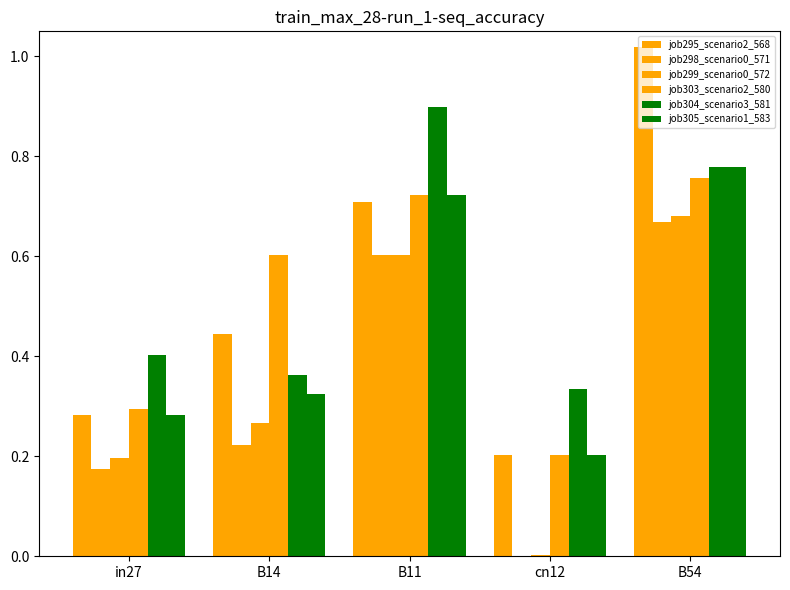

What is the greatest value displayed?

1.0